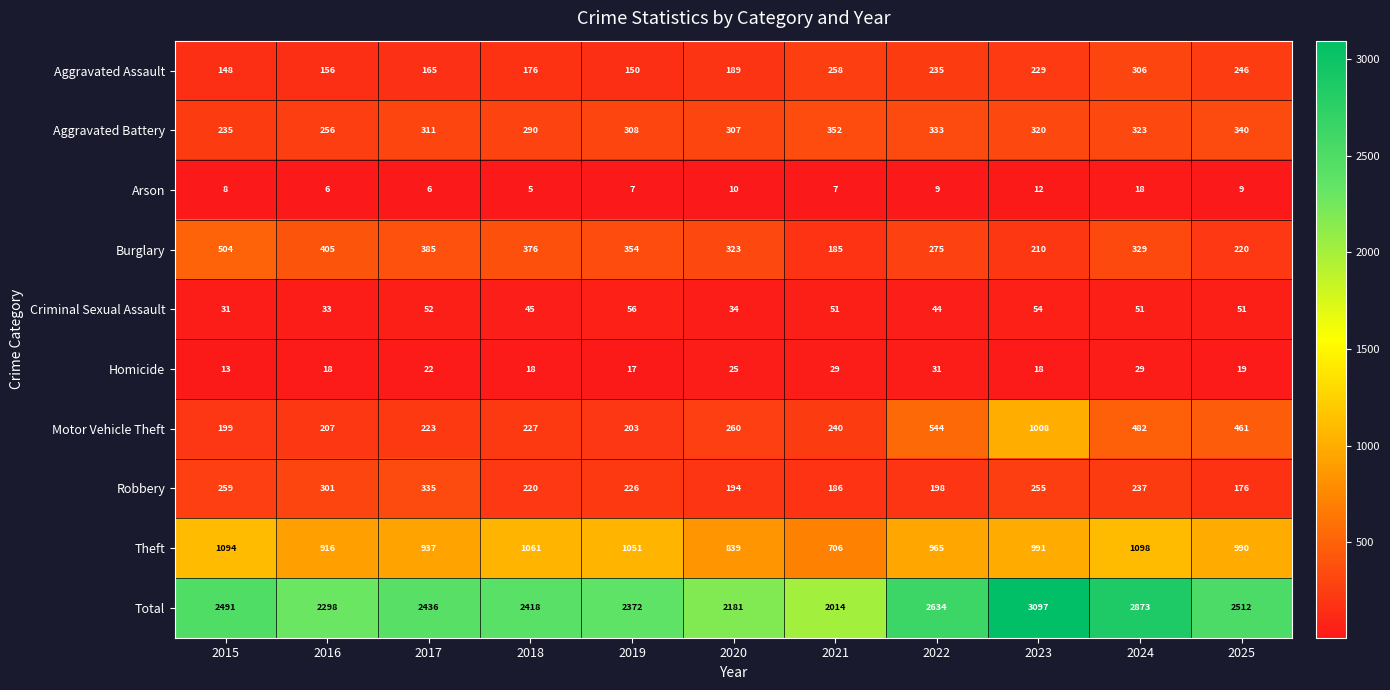

What is the maximum value for Arson?

18